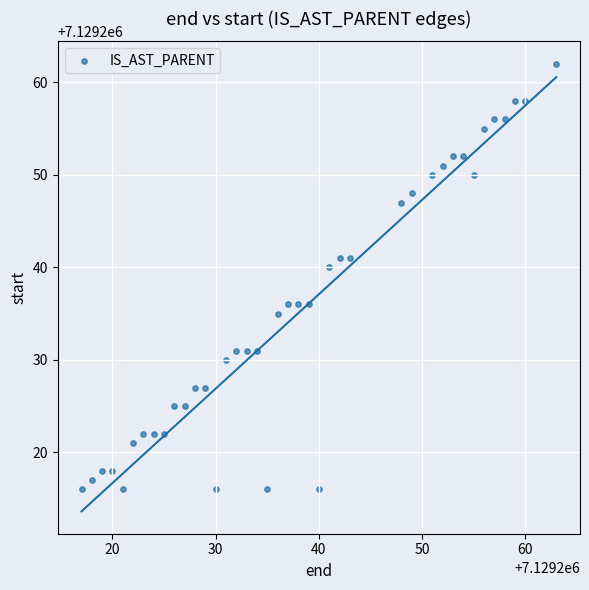

What Y value in the scatter plot is closest to 7129239?

7129240